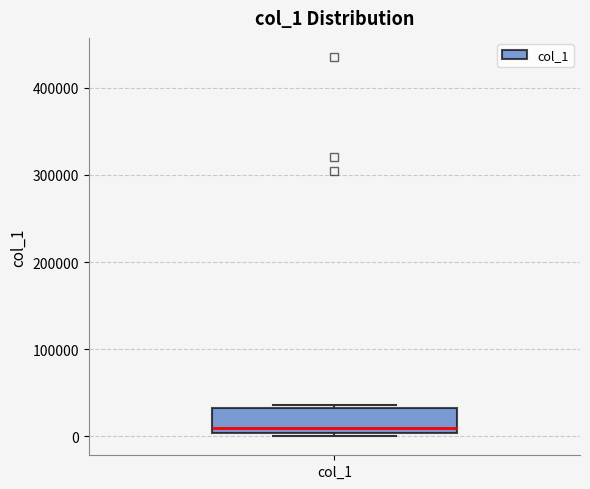

Read this box plot against the y-axis: the position of the median line, the range covered by the box, and the ends of both whiskers. The values are not printed on the chart, so give them approximately, as read against the axis.

median 10000, box 0 to 30000, whiskers 0 (just below the box's lower edge) to 40000